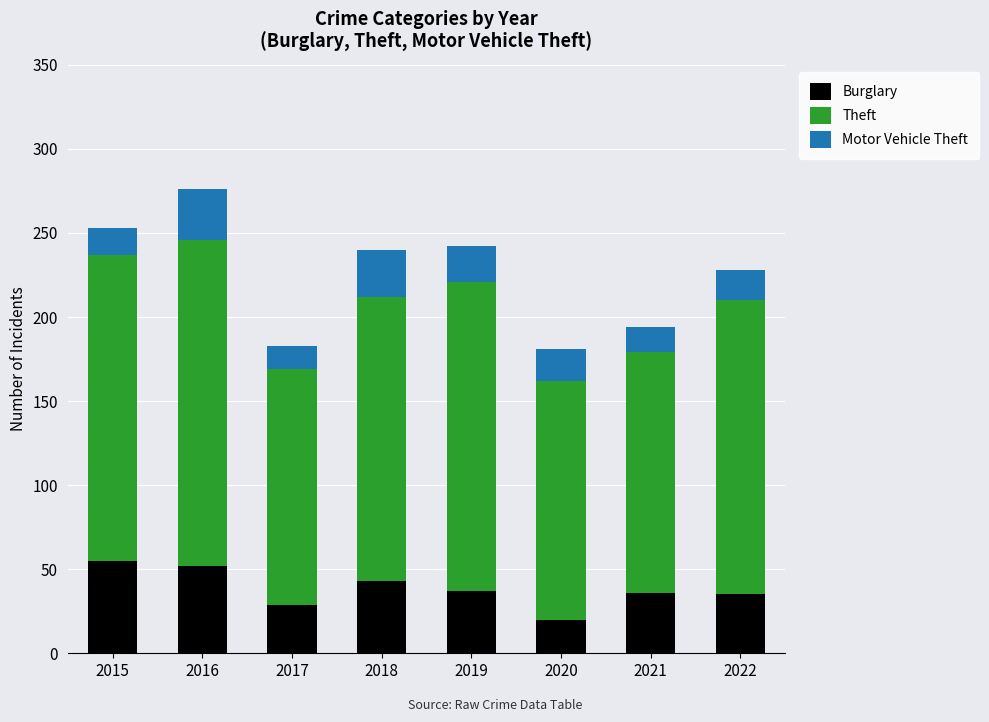

Is it true that Burglary equals 43 at 2018?

True